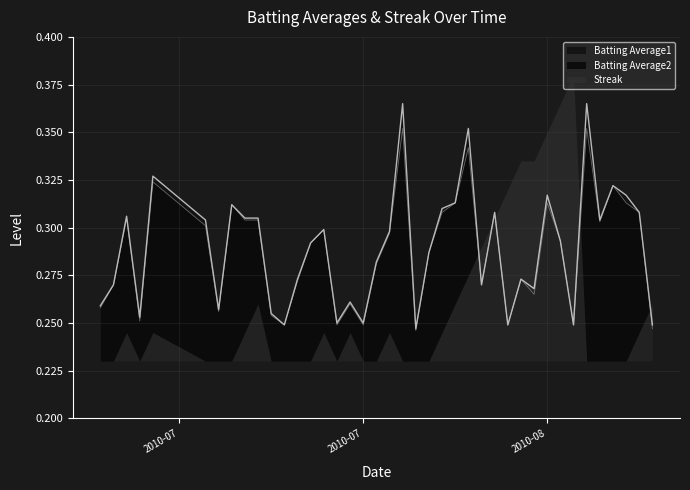

Which series has the widest spread of values?

Batting Average1